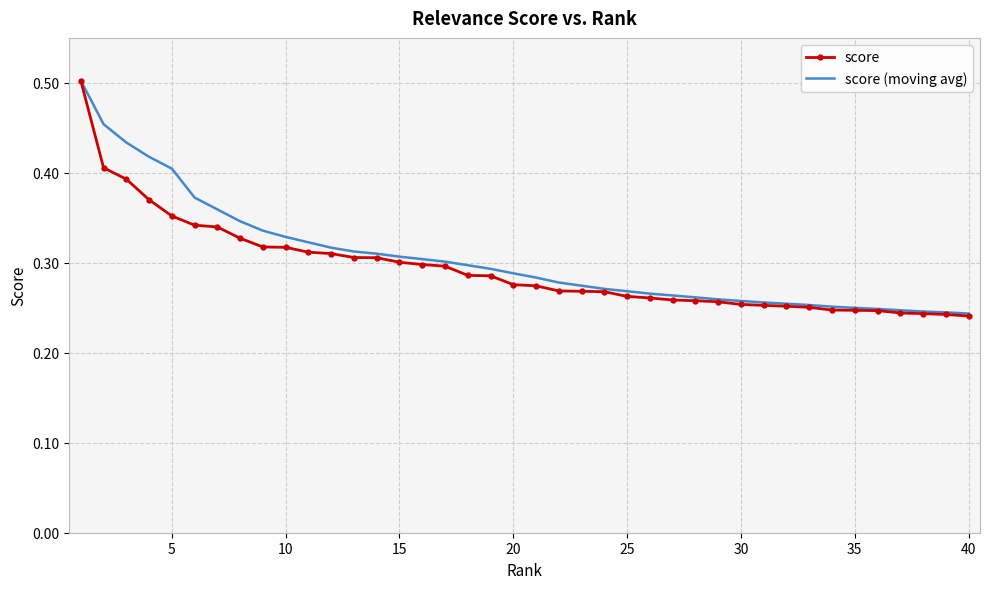

What are all the series names shown in the legend?

score, score (moving avg)